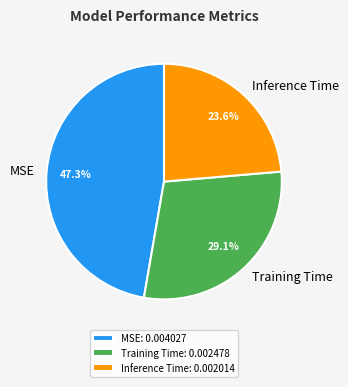

To the nearest percent, what is the difference between the largest and smallest slice percentages?

24%